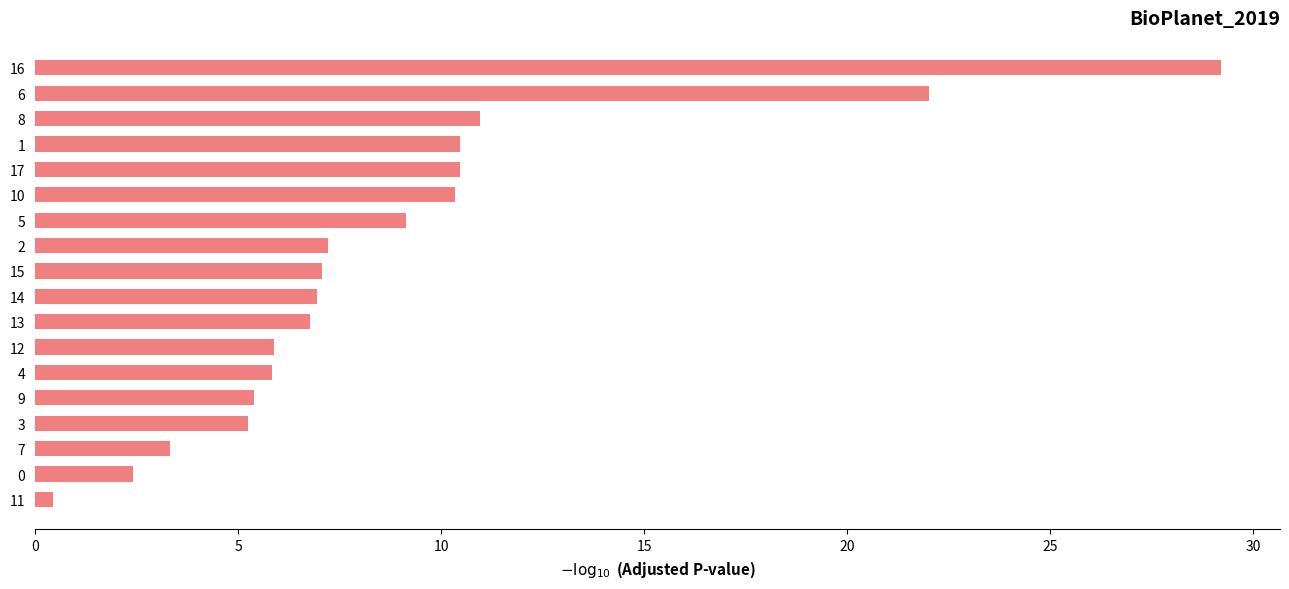

What is the difference between the maximum and minimum values?

28.8